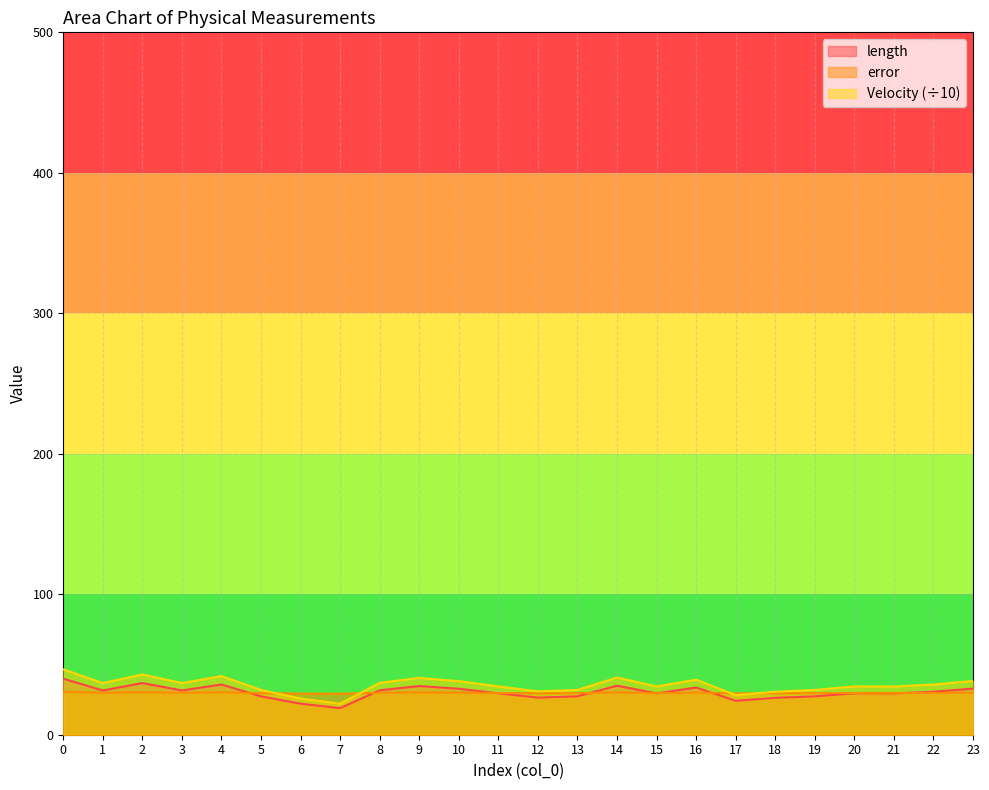

What are all the series names shown in the legend?

length, error, Velocity (÷10)